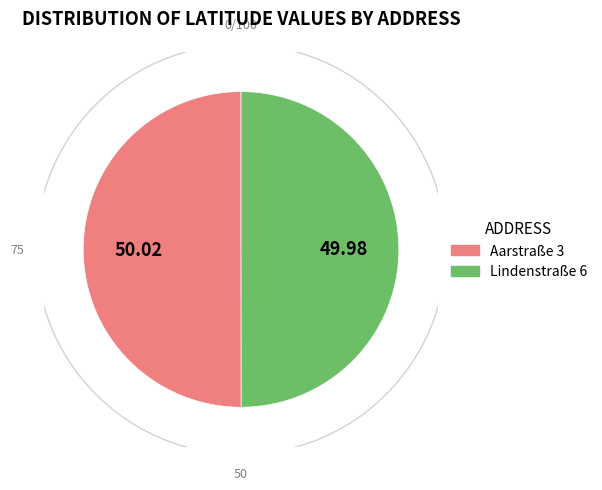

What is the ratio of the value at Aarstraße 3 to the value at Lindenstraße 6?

1.0